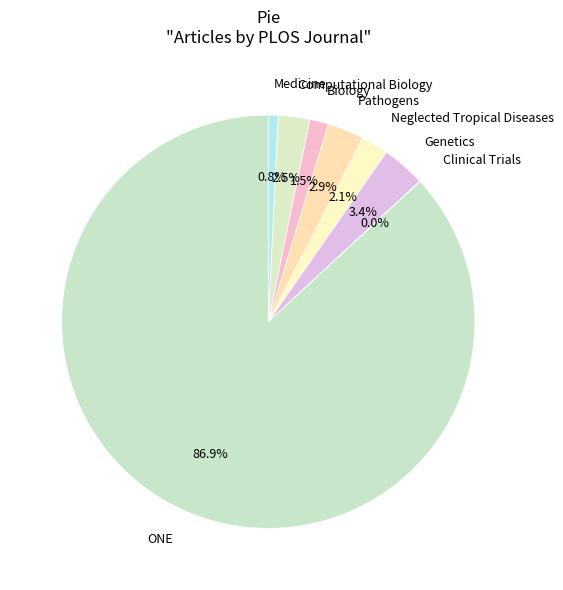

To the nearest percent, what is the average slice percentage?

12%